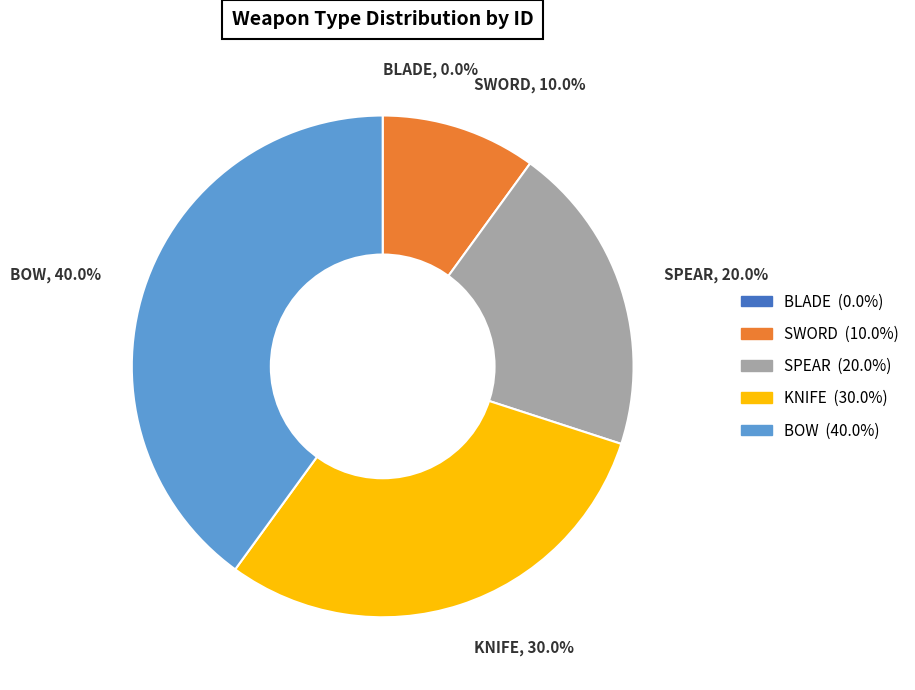

What percentage do KNIFE and SPEAR together represent?

50.0%